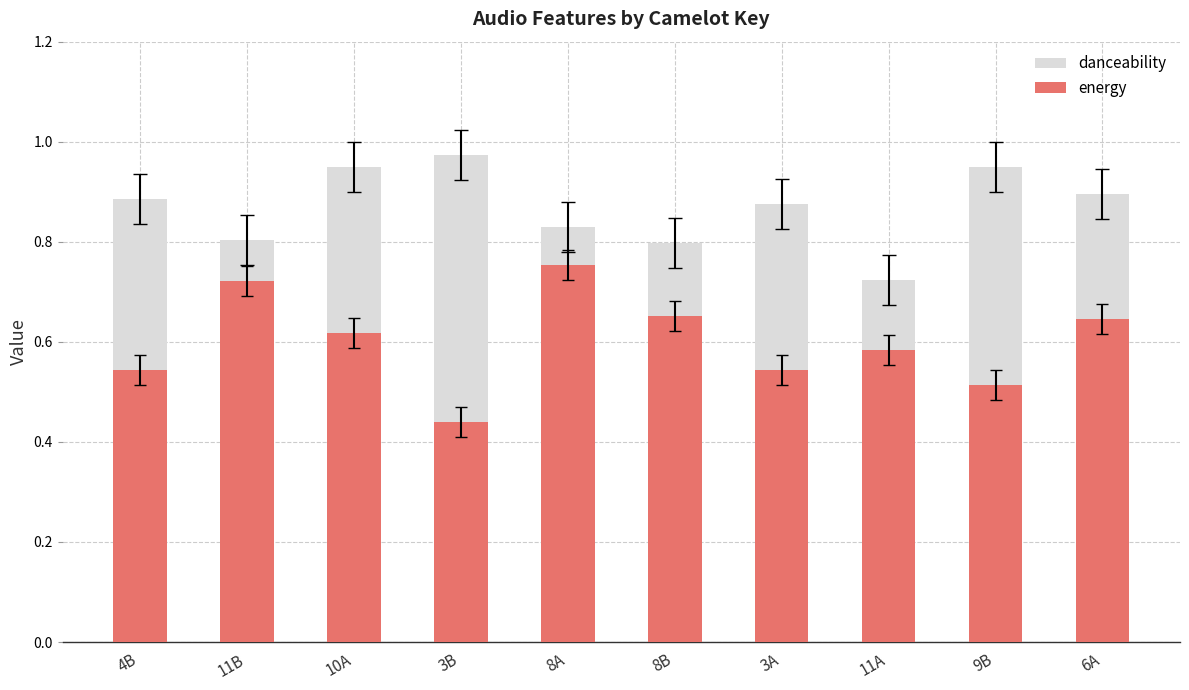

At how many categories does at least one series exceed 0?

10